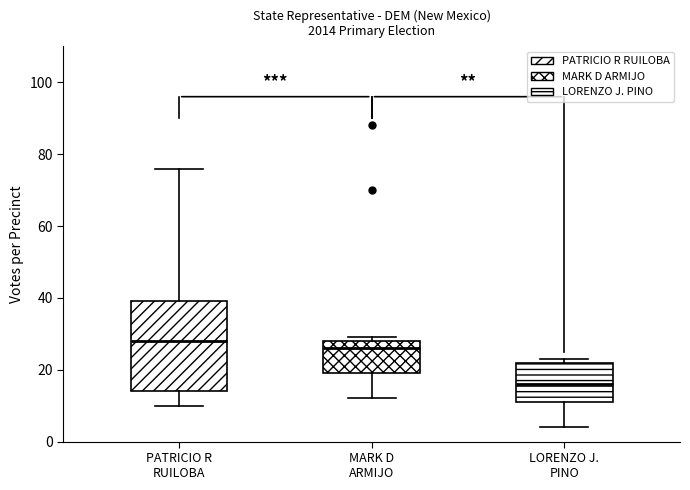

Which box's median line is the highest?

PATRICIO R RUILOBA